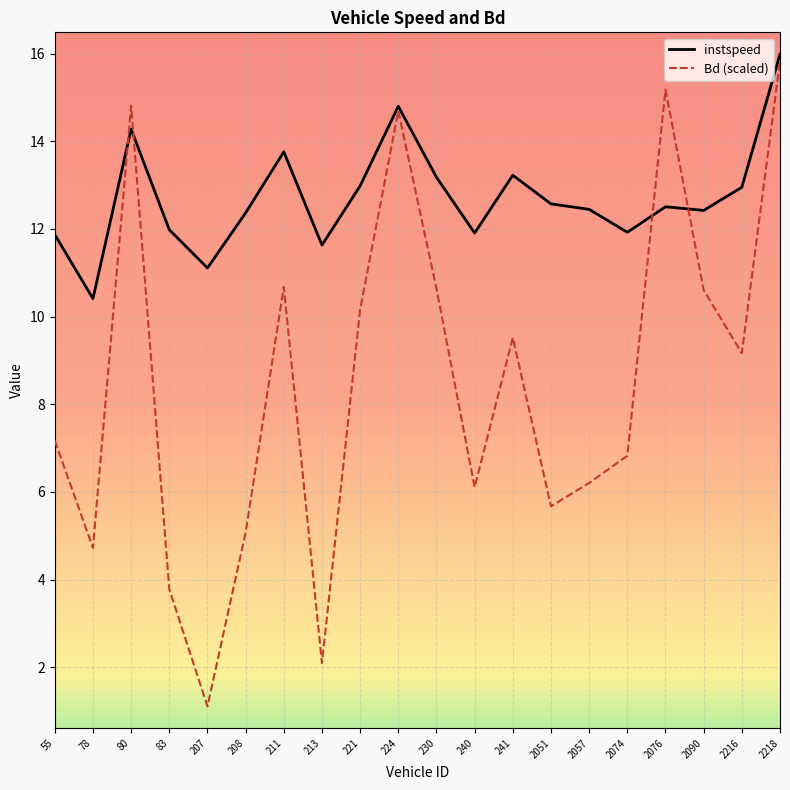

Count the number of data series in this chart.

2